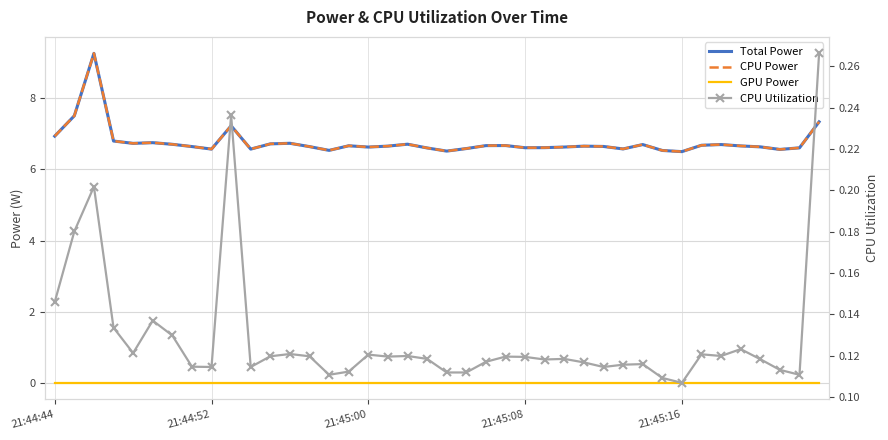

Which series has the largest total across all categories?

Total Power